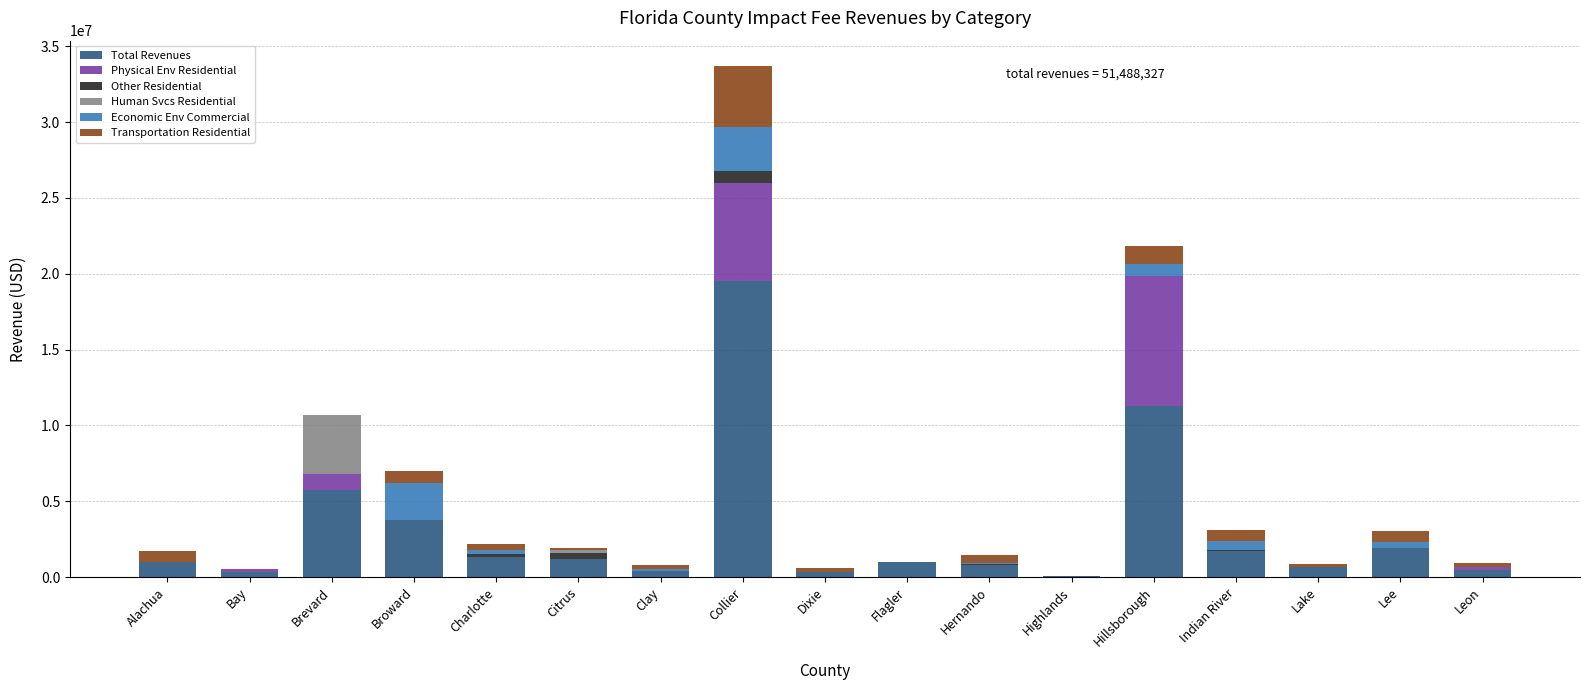

Which series has the largest range (max minus min)?

Total Revenues